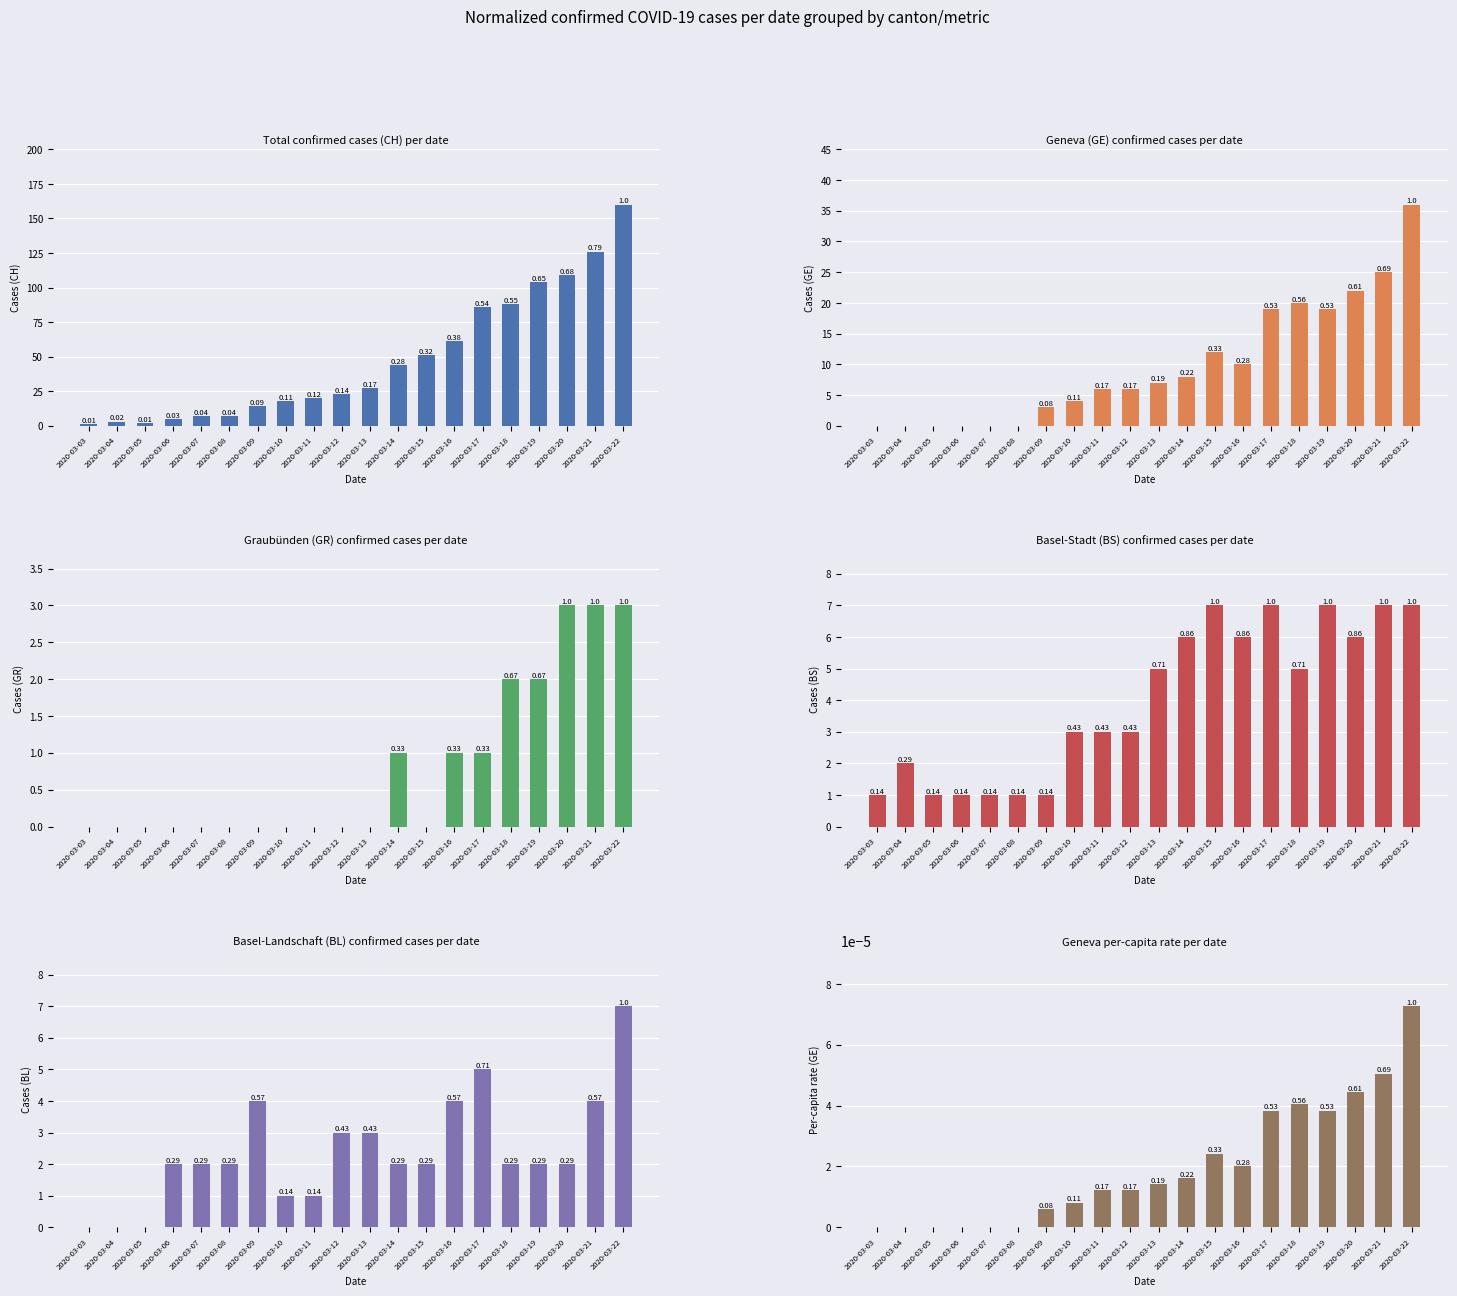

What is the difference between the maximum and minimum values in the GR series?

3.0